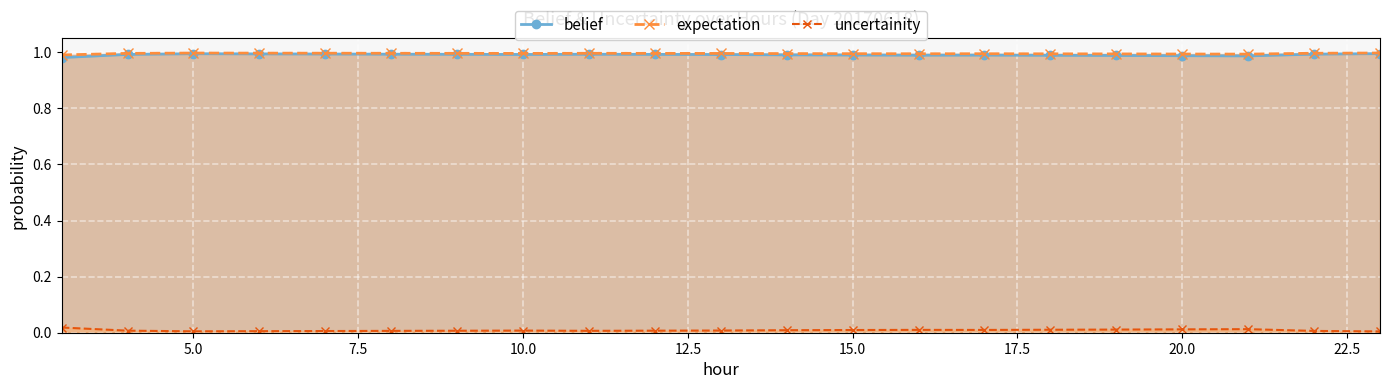

Between 9 and 18, which series saw the biggest shift?

belief